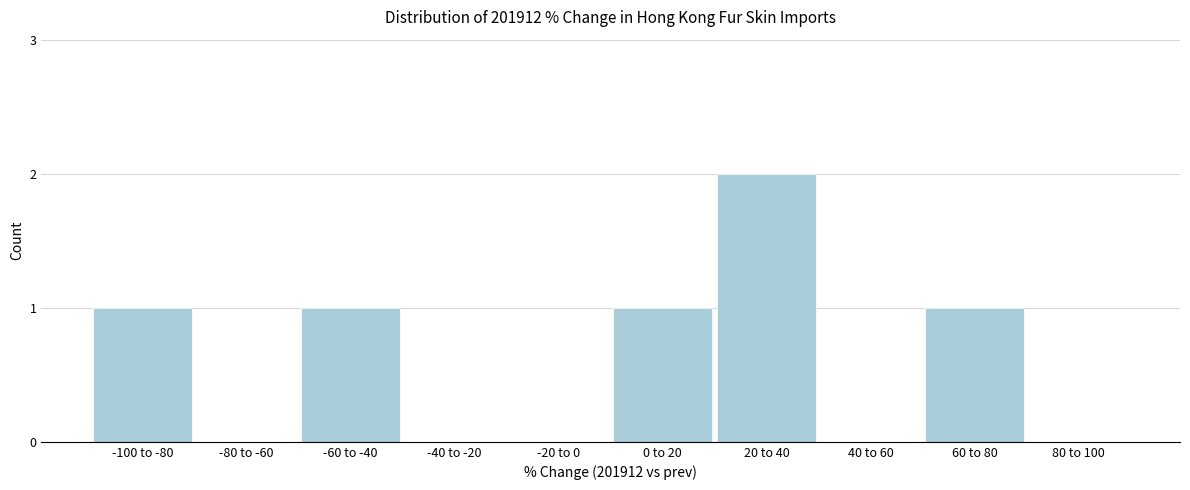

Reading right to left, transcribe all the data shown in this chart.

80 to 100=0	60 to 80=1	40 to 60=0	20 to 40=2	0 to 20=1	-20 to 0=0	-40 to -20=0	-60 to -40=1	-80 to -60=0	-100 to -80=1